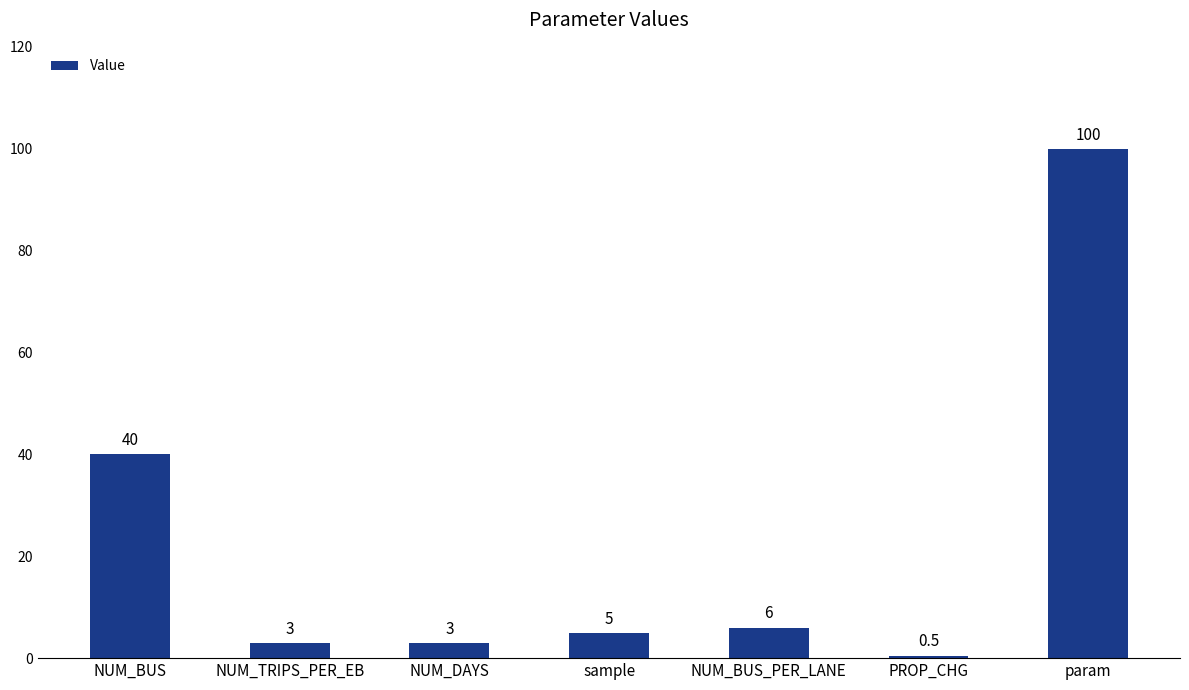

What is the ratio of the value at NUM_BUS to the value at sample?

8.0